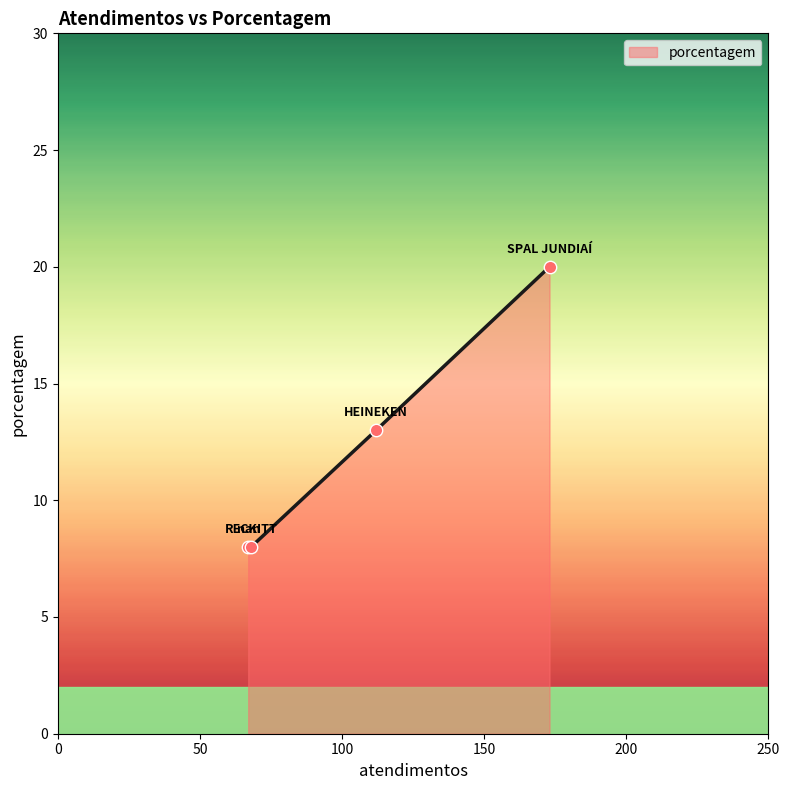

What is the smallest value displayed?

8